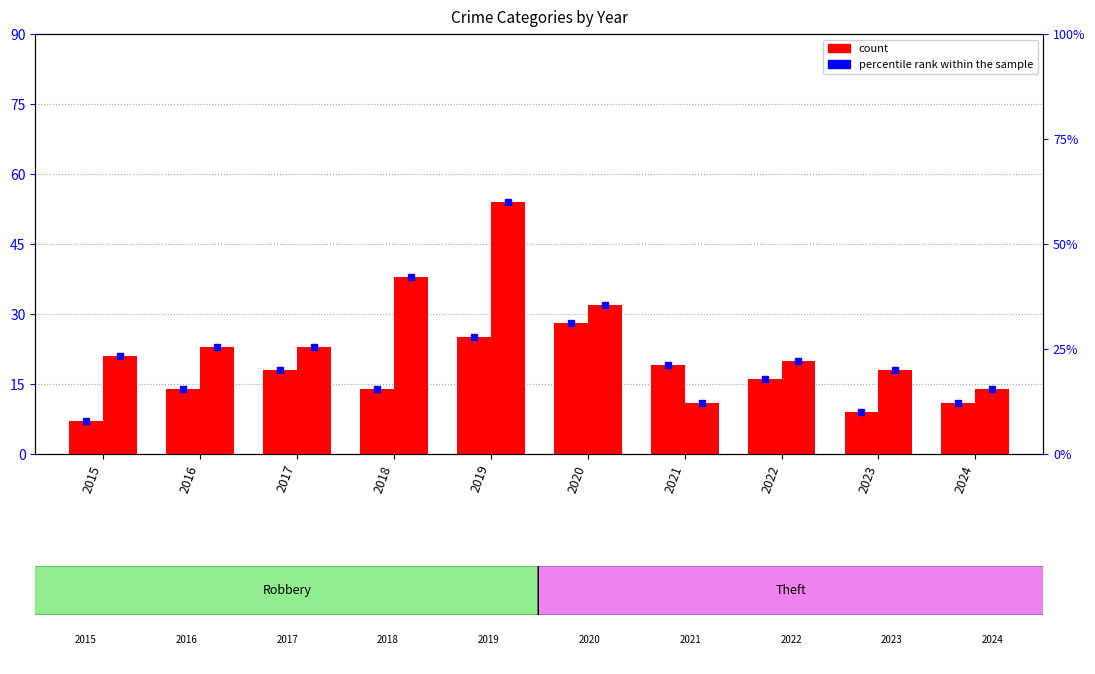

How many bars are there in each group?

2